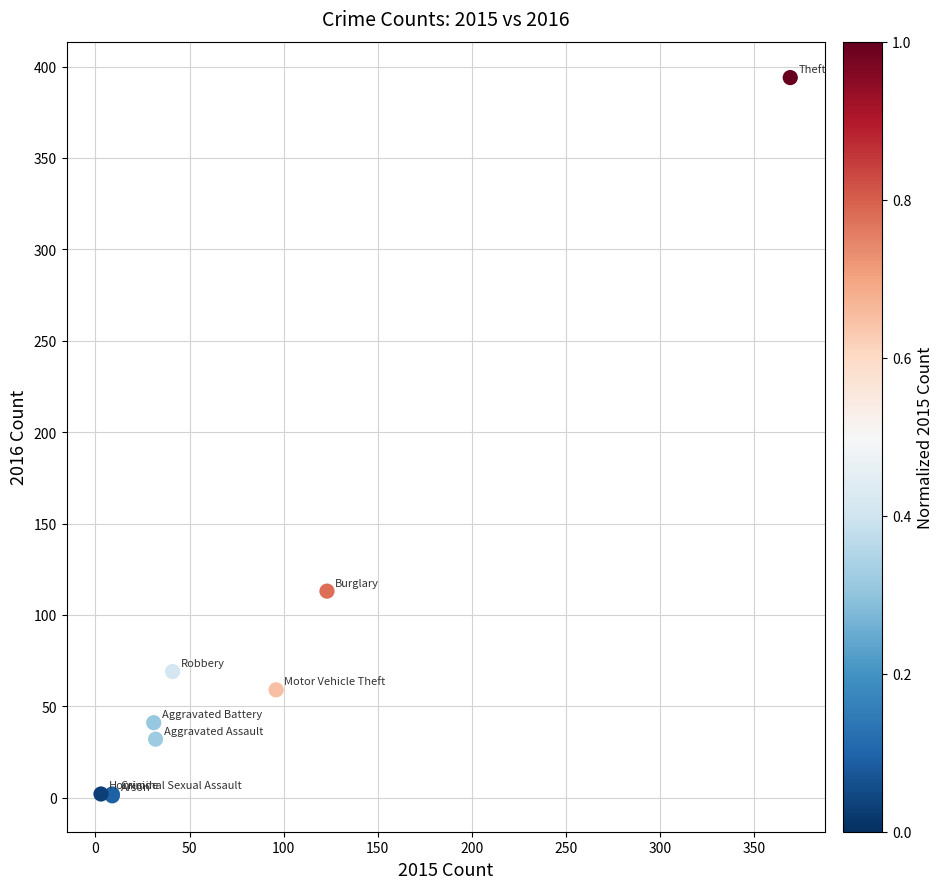

What Y value in the scatter plot is closest to 197?

113